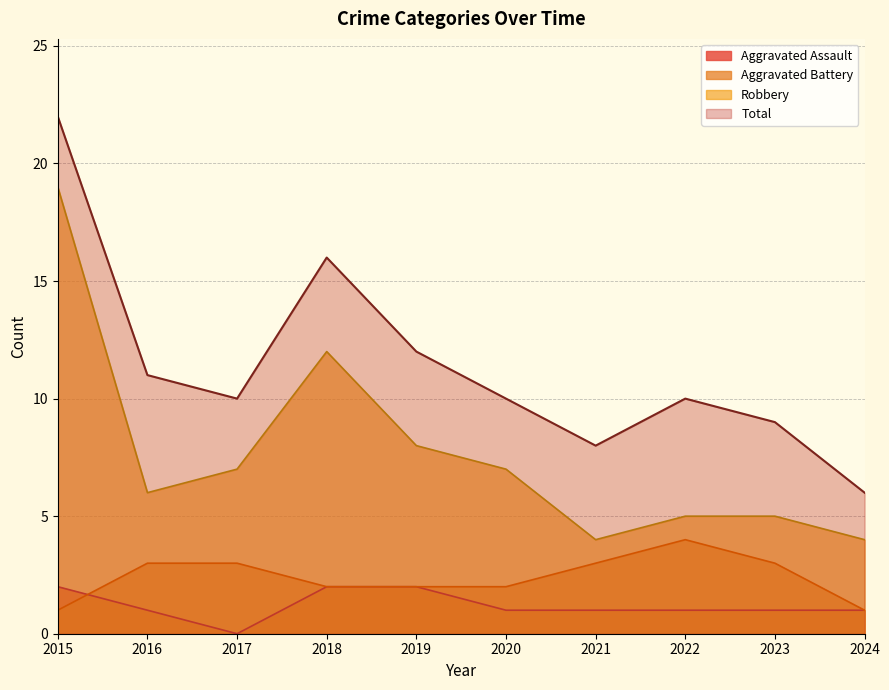

What is the total value across all series at 2024?

11